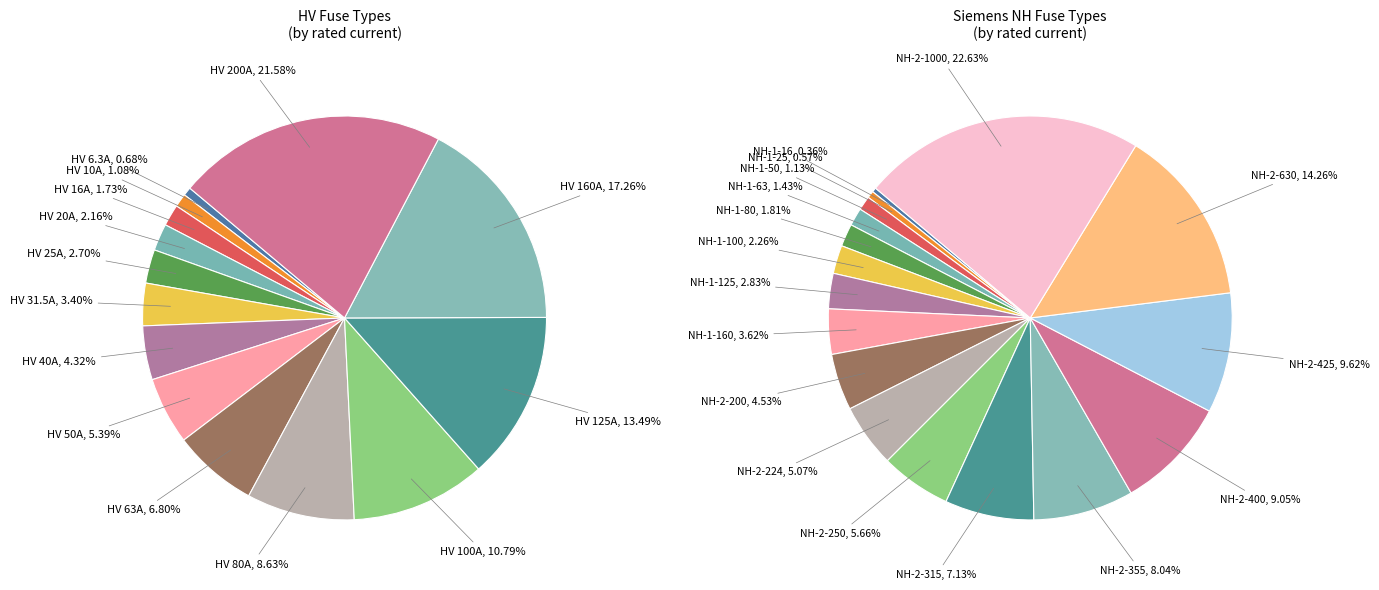

Is there any slice that represents more than half of the pie?

No